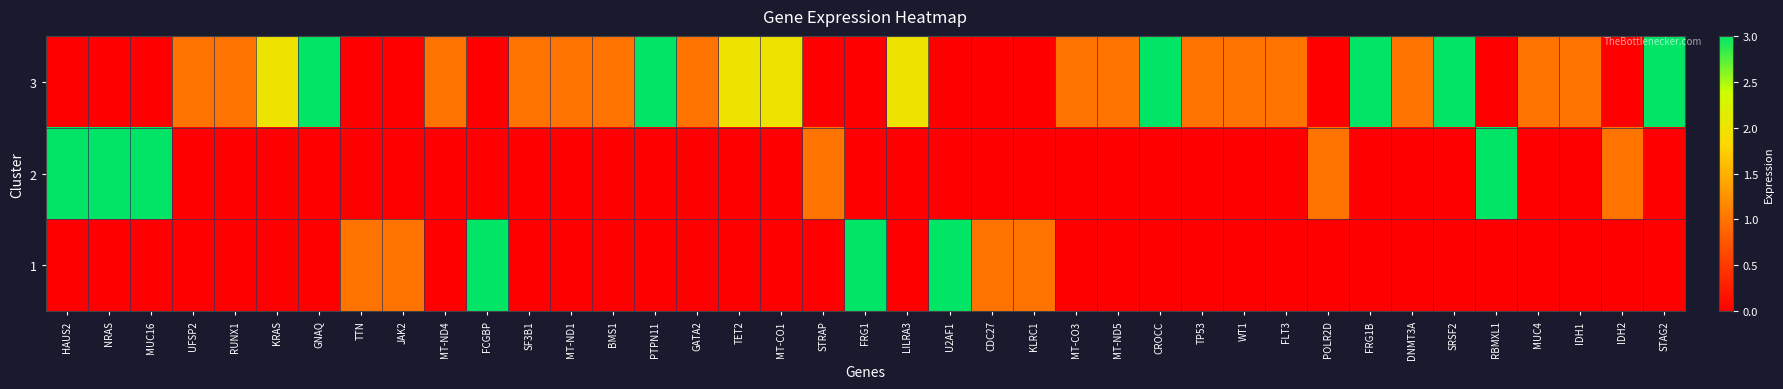

Between PTPN11 and RBMXL1, which is larger?

PTPN11